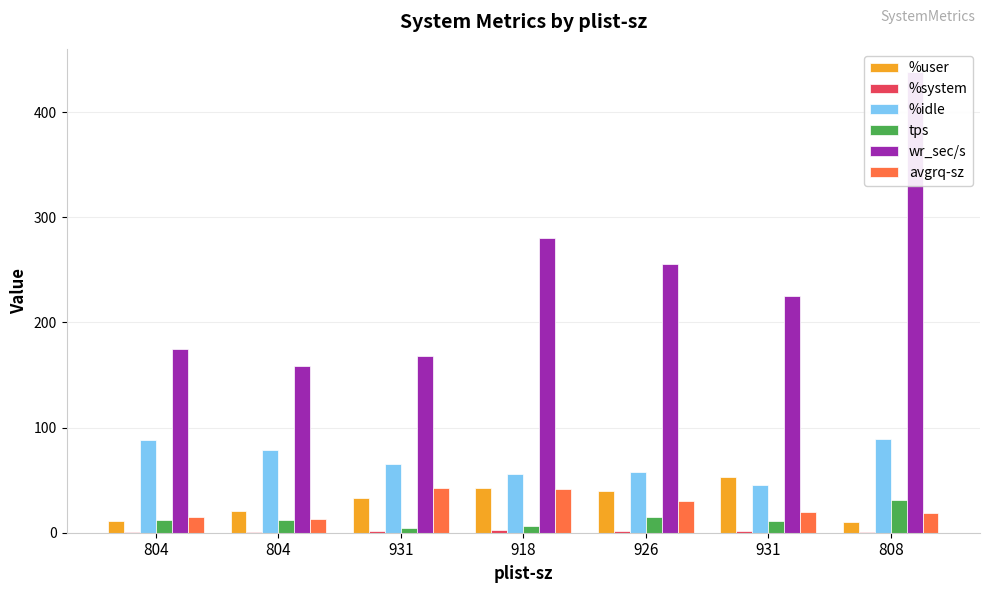

Which category has the lowest value across all series?

808